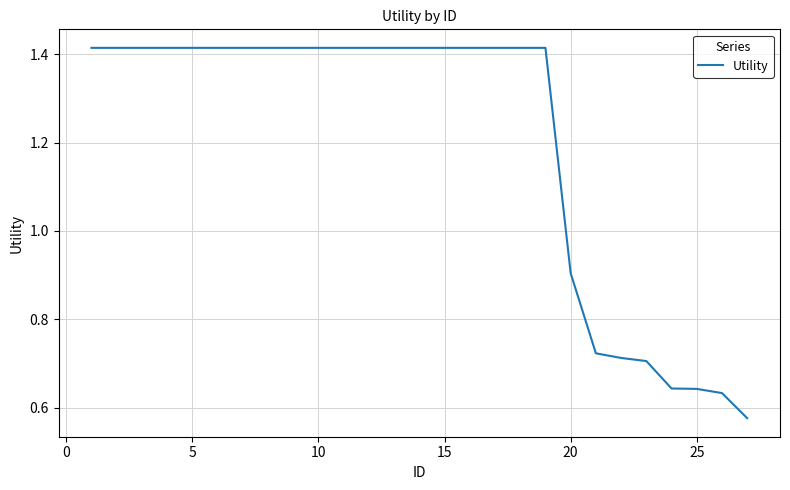

What is the difference between the maximum and minimum values?

0.8